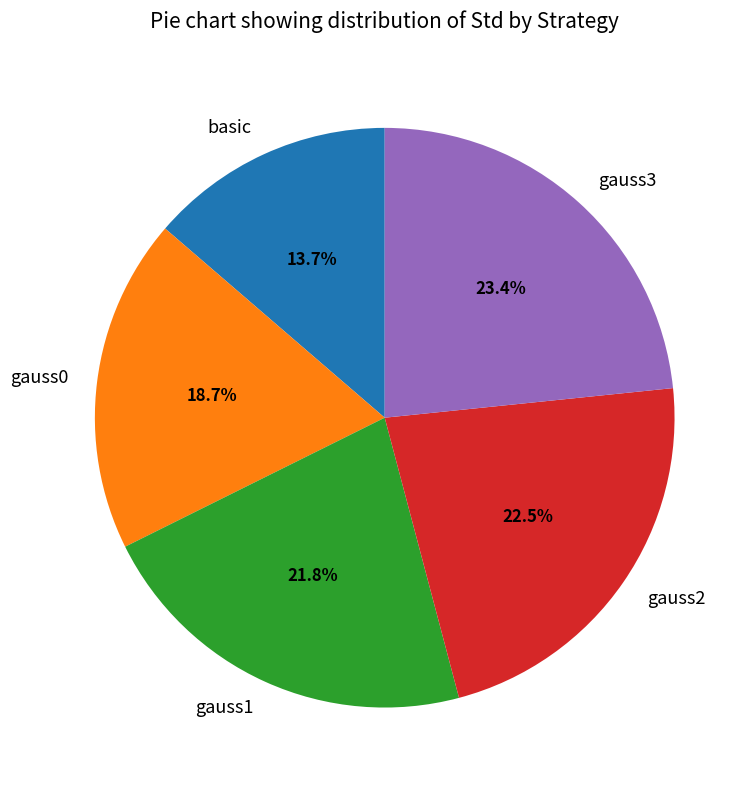

To the nearest percent, what is the difference between the largest and smallest slice percentages?

10%